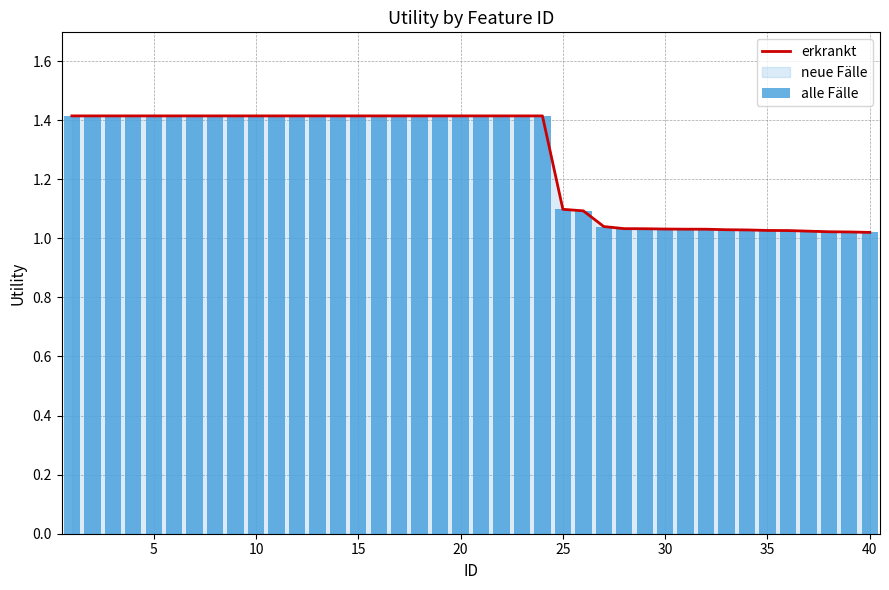

What is the difference between the alle Fälle values at 21 and 25?

0.3